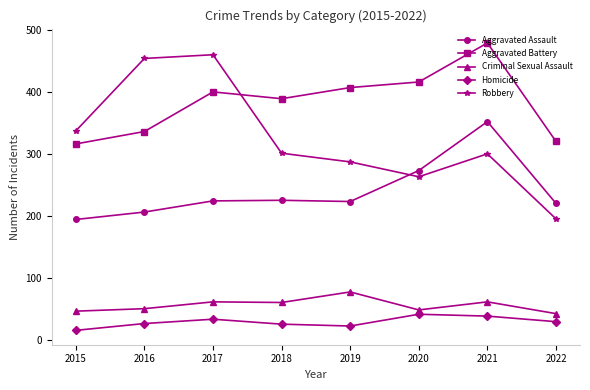

What is the greatest value displayed?

479